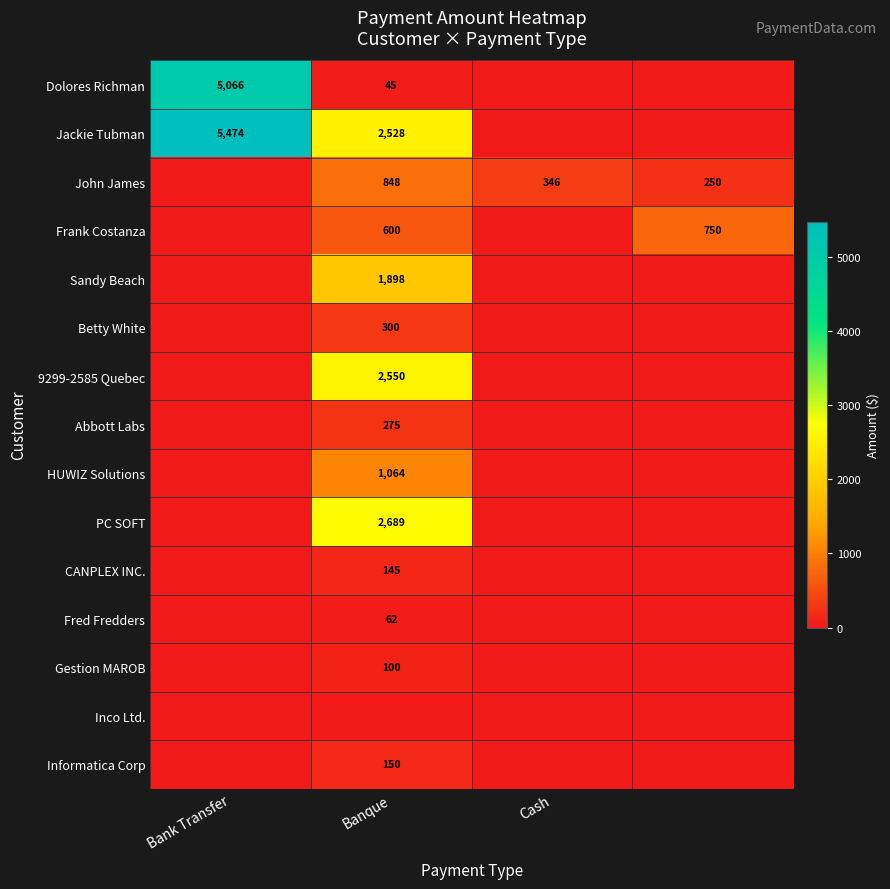

What is the difference between the highest and lowest values at Cash?

346.5